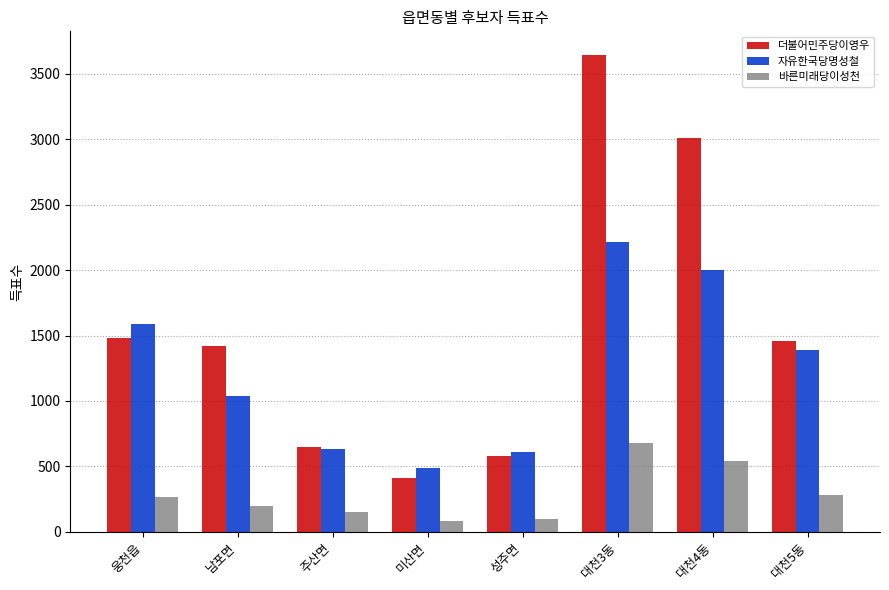

True or false: 더불어민주당이영우 has a value of 670 at 미산면.

False